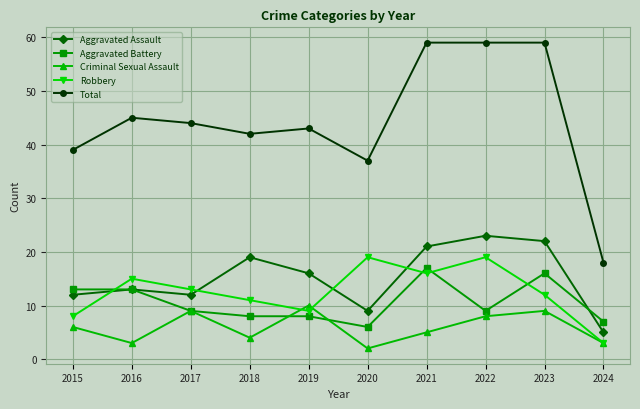

Reading left to right, extract all data points from this chart.

Aggravated Assault: 2015=12	2016=13	2017=12	2018=19	2019=16	2020=9	2021=21	2022=23	2023=22	2024=5
Aggravated Battery: 2015=13	2016=13	2017=9	2018=8	2019=8	2020=6	2021=17	2022=9	2023=16	2024=7
Criminal Sexual Assault: 2015=6	2016=3	2017=9	2018=4	2019=10	2020=2	2021=5	2022=8	2023=9	2024=3
Robbery: 2015=8	2016=15	2017=13	2018=11	2019=9	2020=19	2021=16	2022=19	2023=12	2024=3
Total: 2015=39	2016=45	2017=44	2018=42	2019=43	2020=37	2021=59	2022=59	2023=59	2024=18